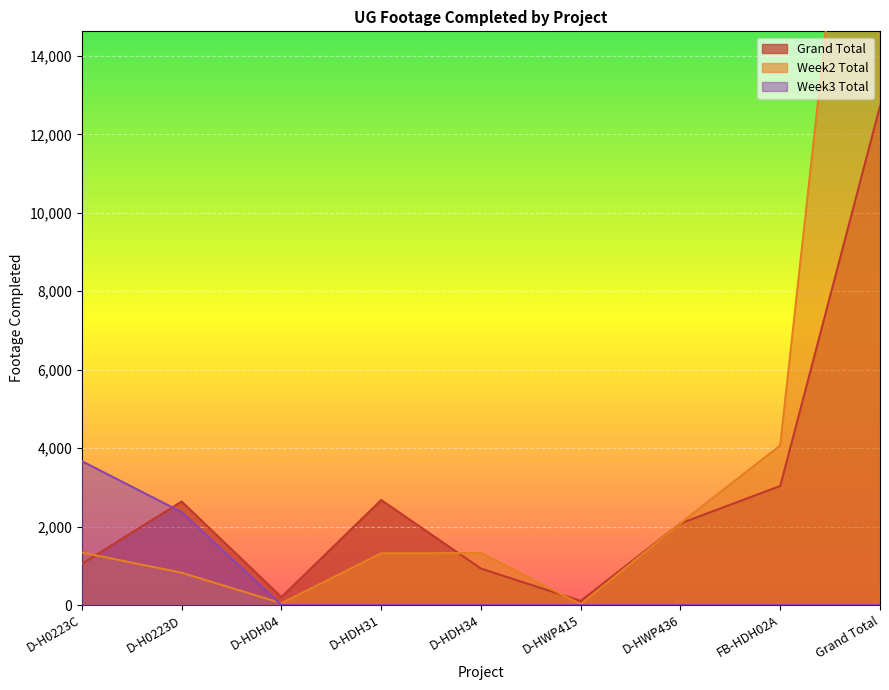

Rank the series by their average value, from highest to lowest.

Week2 Total, Grand Total, Week3 Total